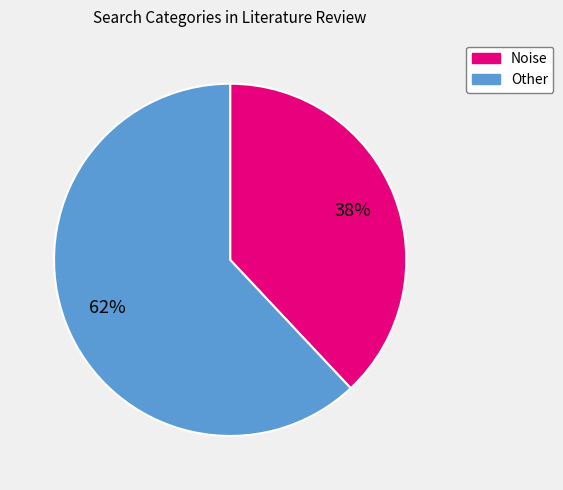

Is there a majority slice in this chart?

Yes